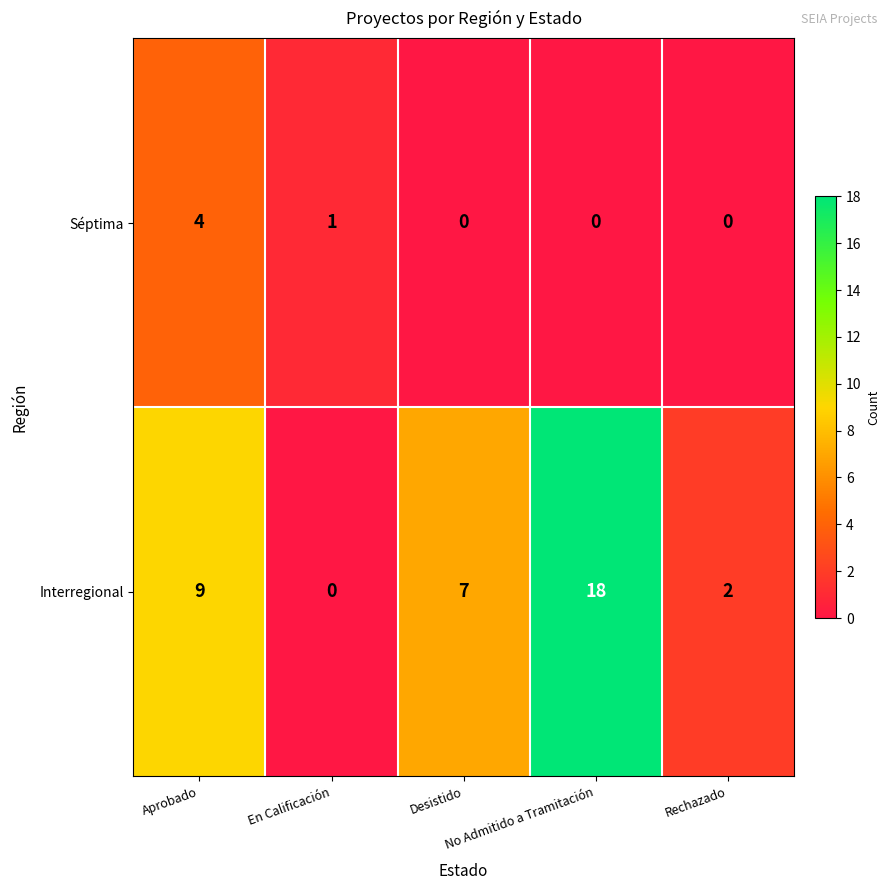

What is the difference between the second highest and minimum values in the Interregional series?

9